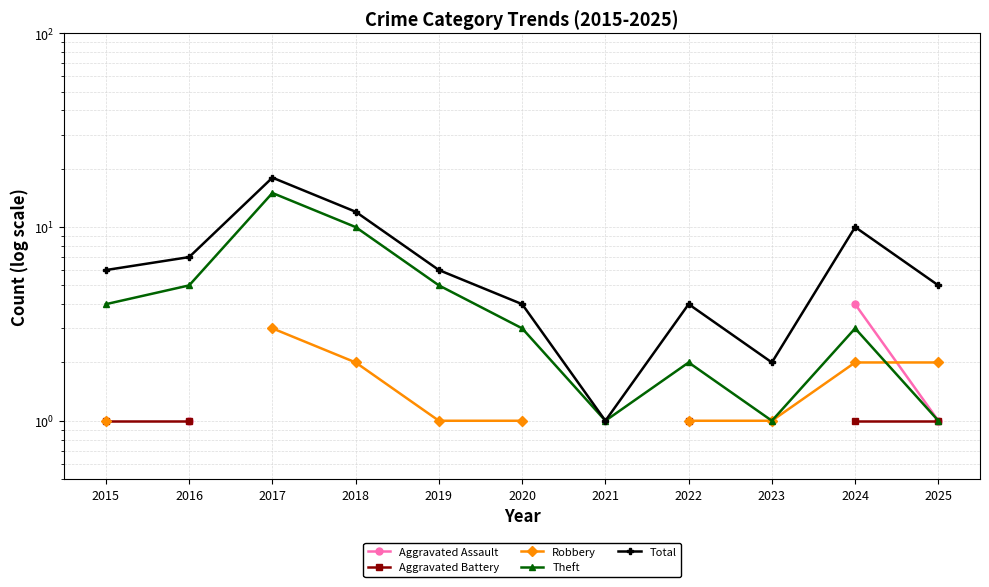

What is the average value of the Theft series?

4.5